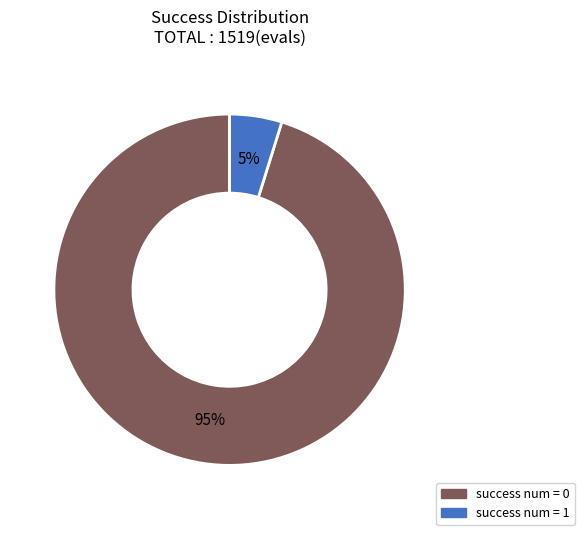

Rank the categories by value from highest to lowest.

success num = 0, success num = 1